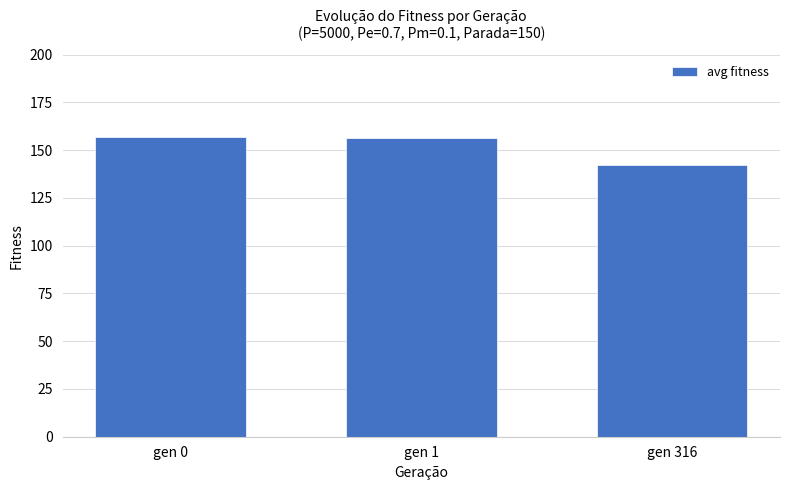

Which has a higher value, gen 1 or gen 316?

gen 1